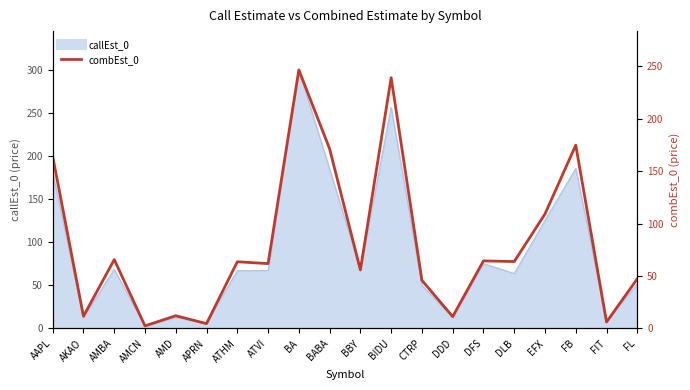

List the labels in order of value, smallest first.

AMCN, APRN, FIT, DDD, AKAO, AMD, CTRP, FL, BBY, ATVI, ATHM, DLB, DFS, AMBA, EFX, AAPL, BABA, FB, BIDU, BA